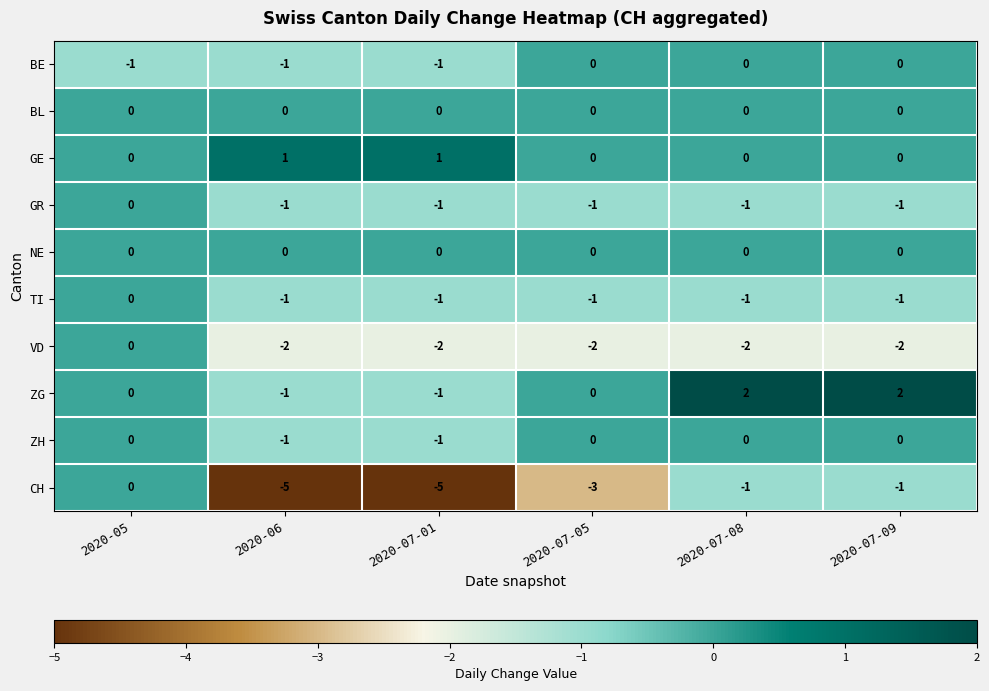

Is it true that GR equals -1 at 2020-06?

True